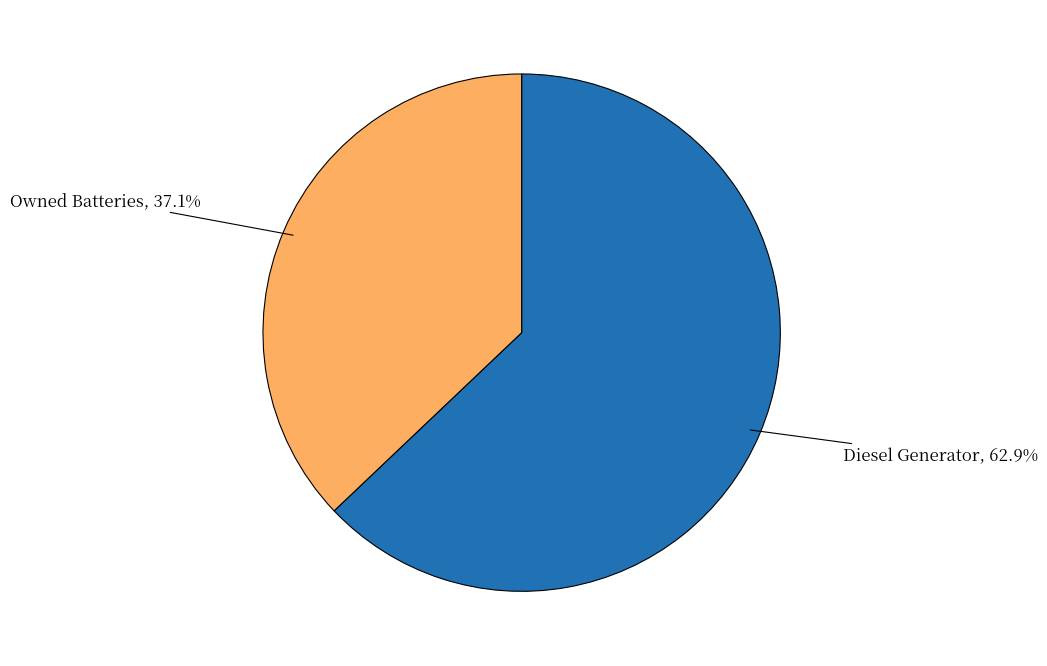

Is there any slice that represents more than half of the pie?

Yes